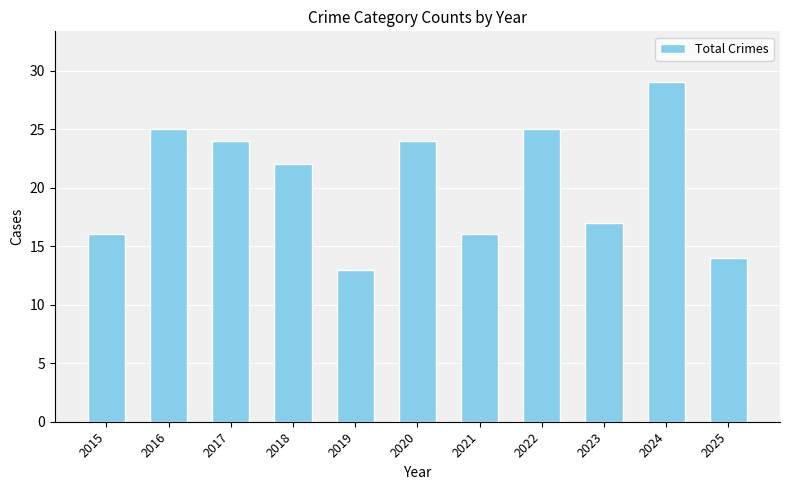

Does the chart contain stacked bars?

No